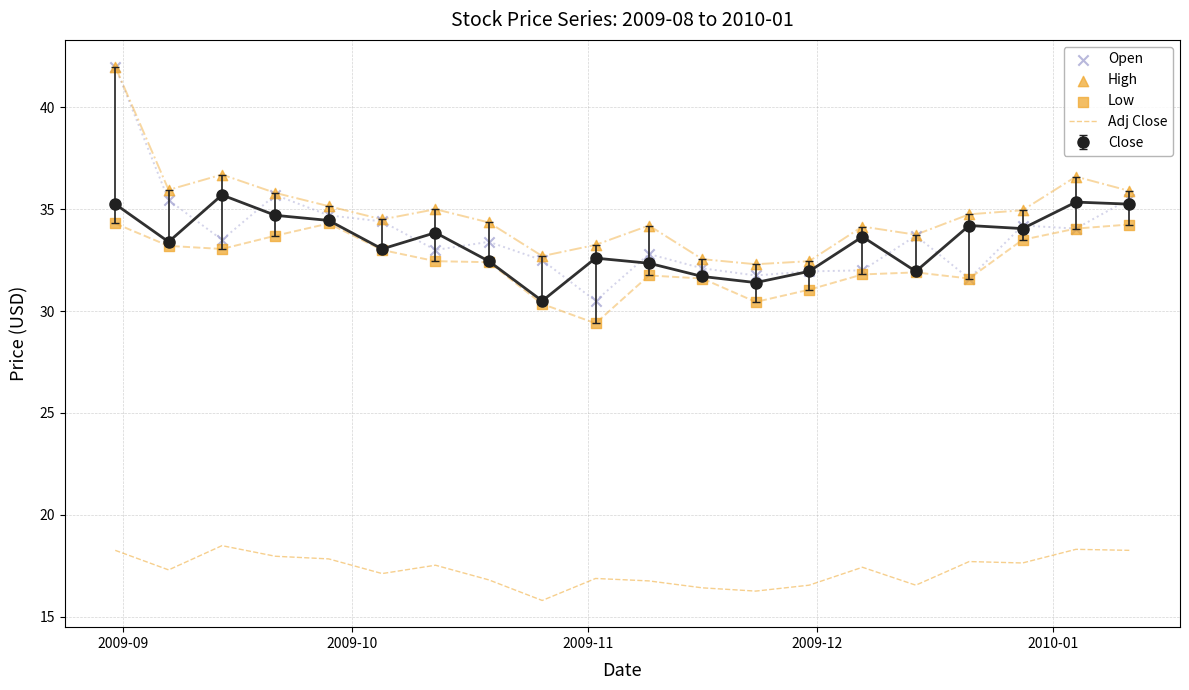

Which series has the largest Y range (max minus min)?

Open